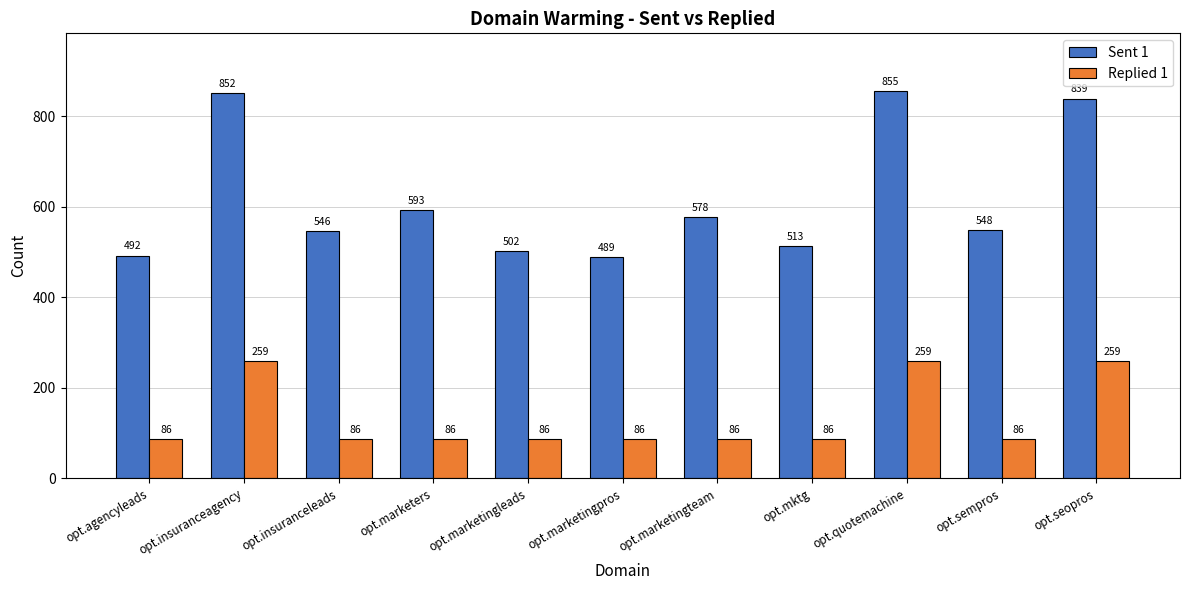

What is the sum of the Sent 1 values at opt.insuranceagency and opt.mktg?

1365